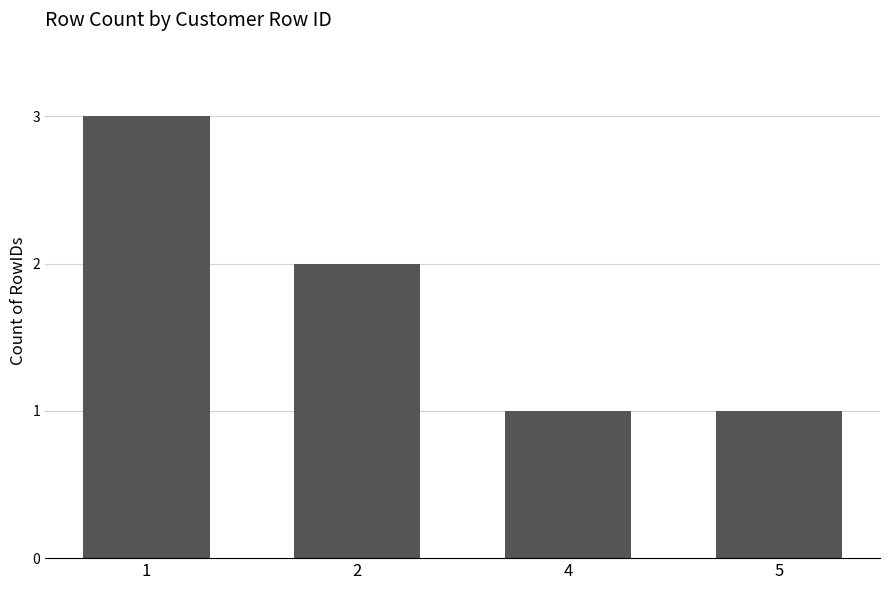

What is the value of the 4th bar from the left?

1